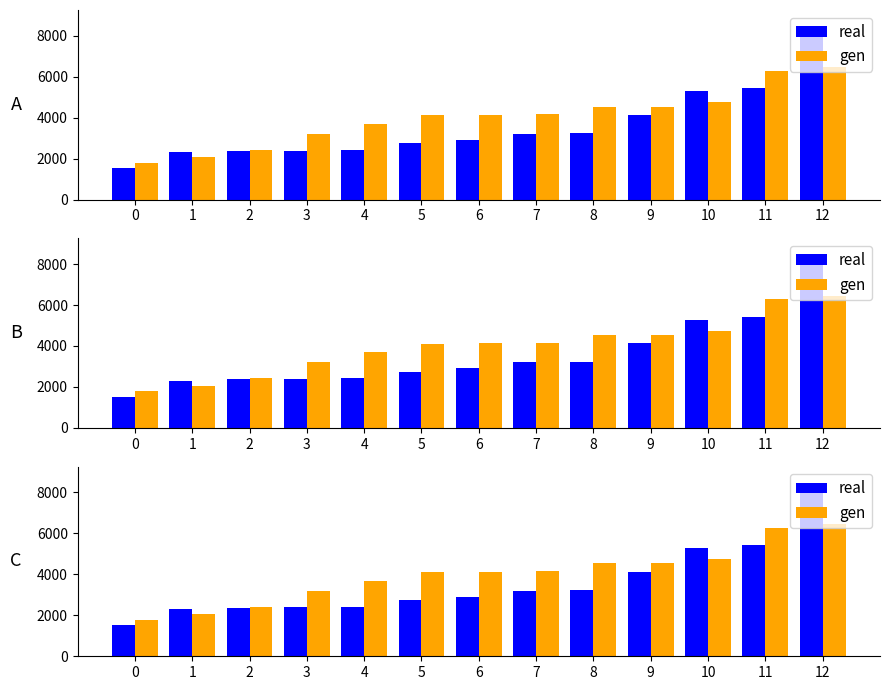

How many groups of bars are there?

13